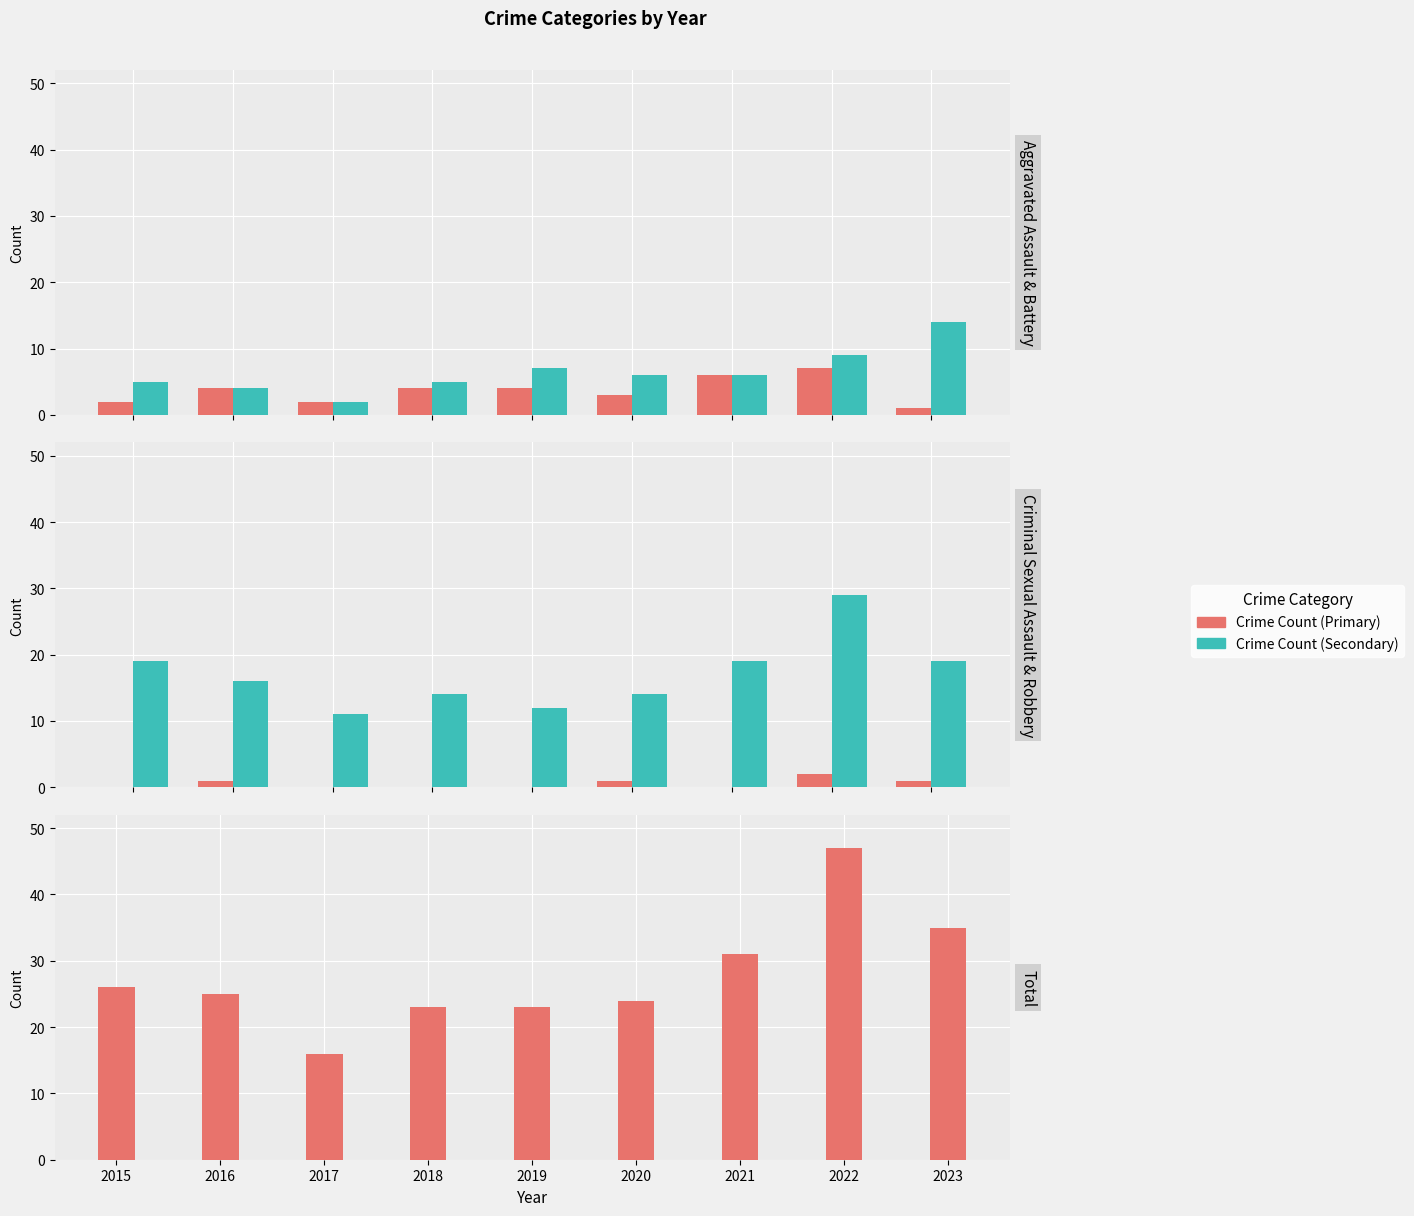

Reading left to right, extract all data points from this chart.

Aggravated Assault: 2	4	2	4	4	3	6	7	1
Aggravated Battery: 5	4	2	5	7	6	6	9	14
Criminal Sexual Assault: 0	1	0	0	0	1	0	2	1
Robbery: 19	16	11	14	12	14	19	29	19
Total: 26	25	16	23	23	24	31	47	35